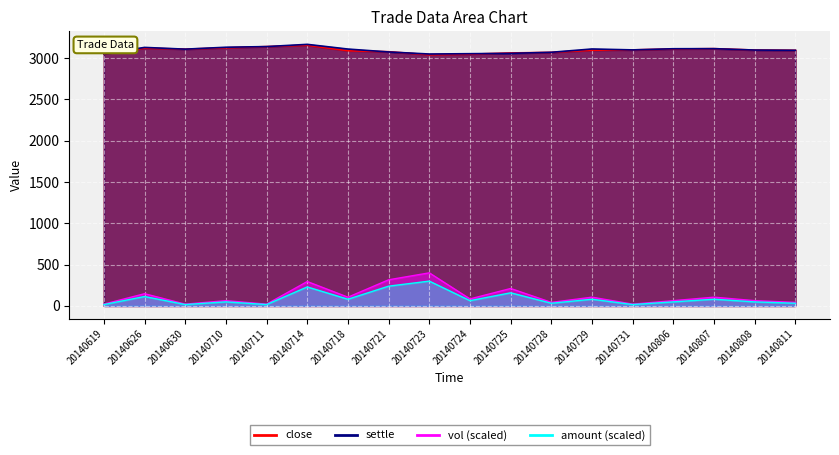

Read the vol value at 20140714.

294.7